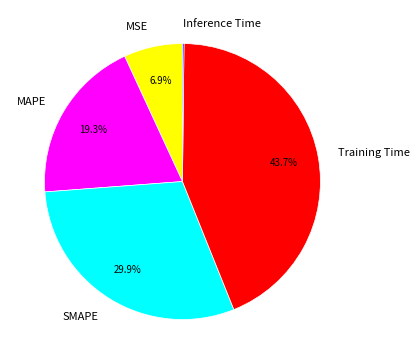

Is MAPE the majority of the pie?

No